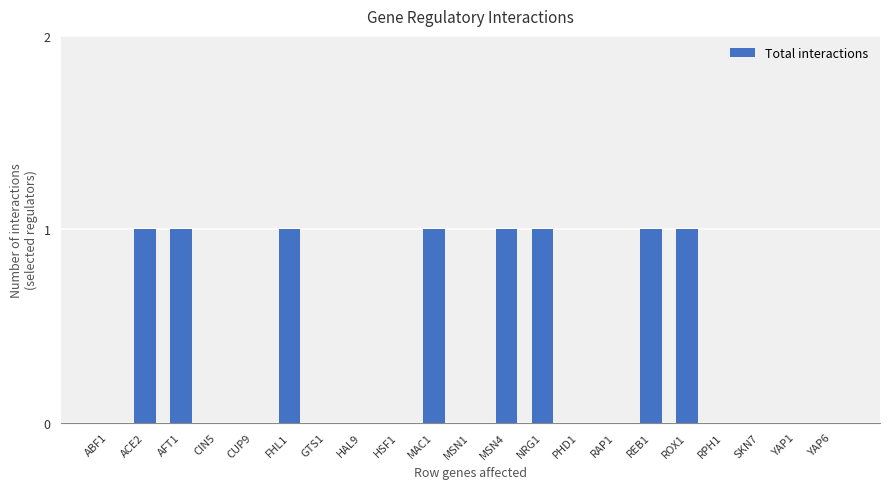

How many categories are shown in the chart?

21